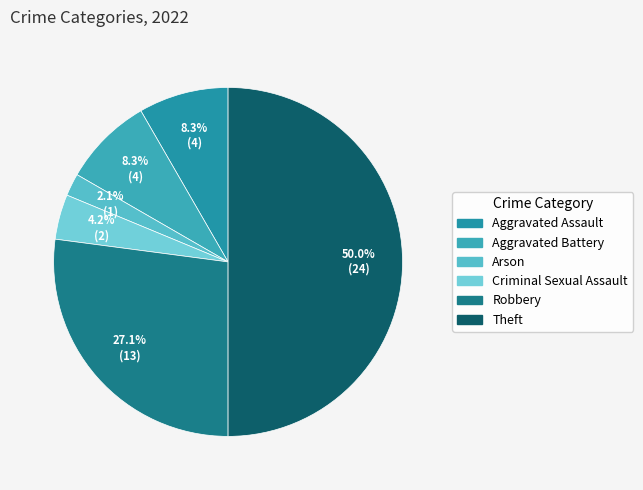

Is it true that Criminal Sexual Assault is 4% of the pie?

True